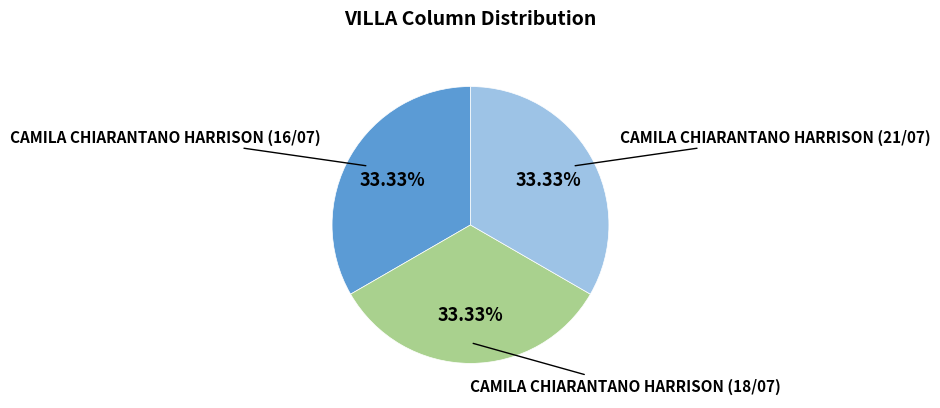

Is there any slice that represents more than half of the pie?

No